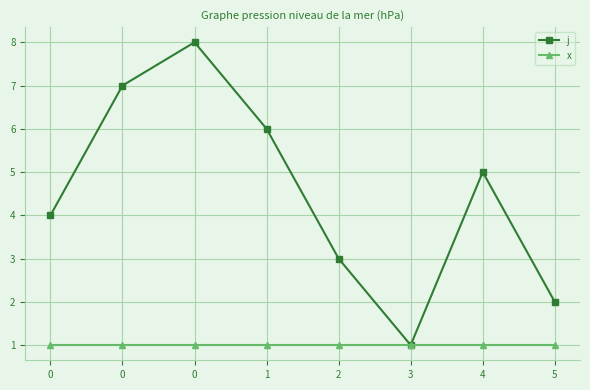

How many data points does each series have?

8